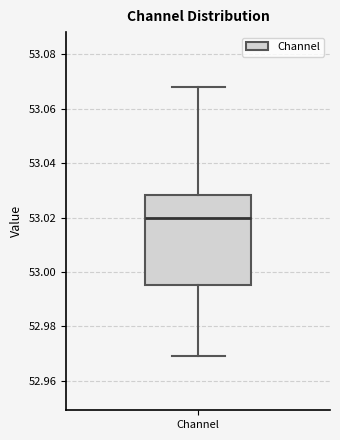

Transcribe this box plot: give where the median line is, the range the box spans, and where the two whiskers end, as read against the y-axis. The values are not printed on the chart, so give them approximately, as read against the axis.

median 53.020, box 52.996 to 53.028, whiskers 52.970 to 53.068